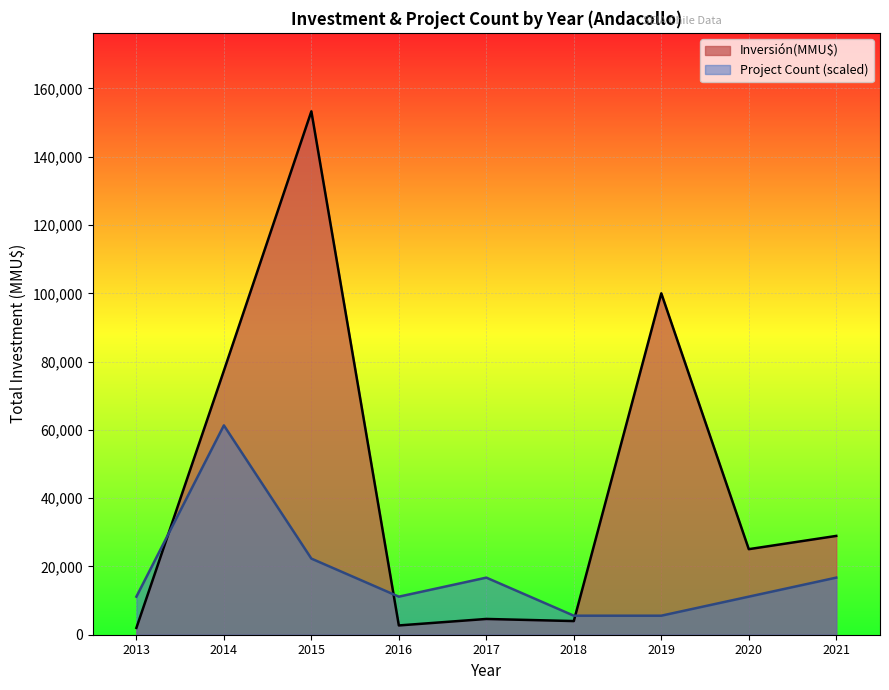

Which series has the largest range (max minus min)?

Inversión(MMU$)